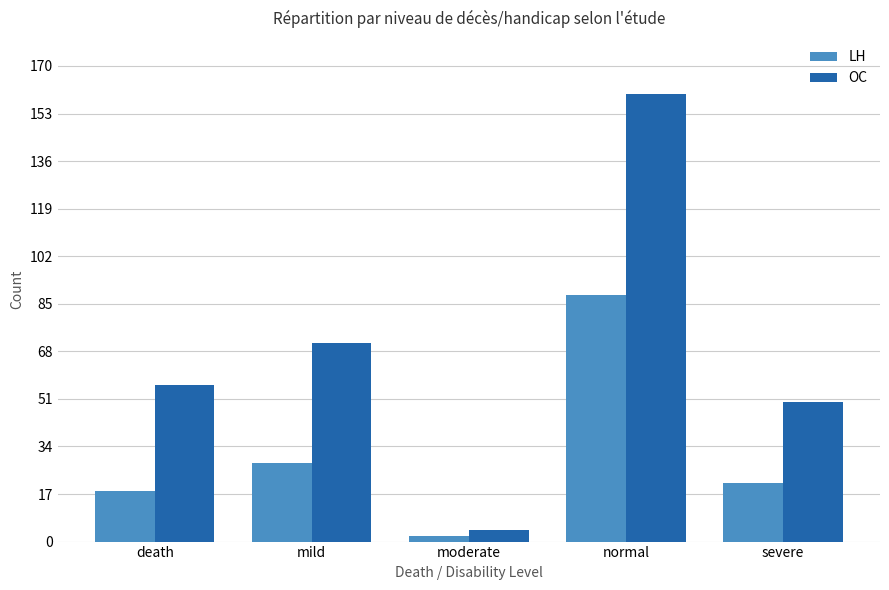

Count the number of categories in the chart.

5